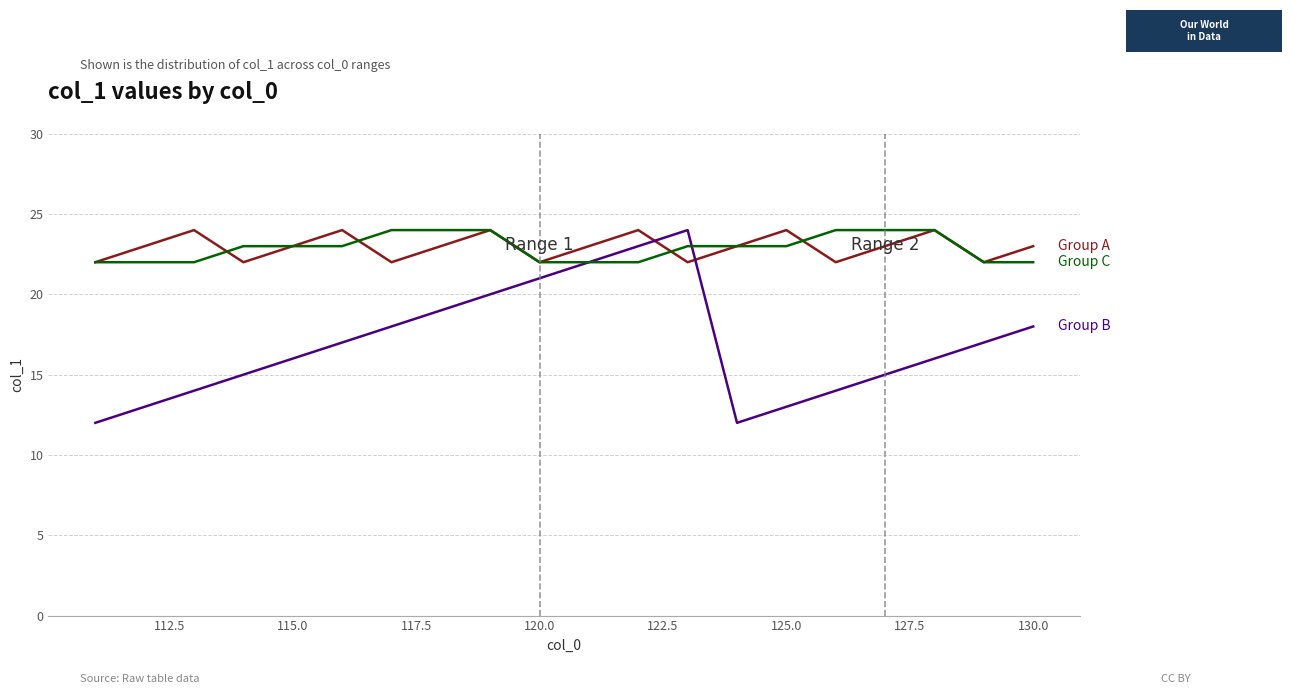

What is the minimum value shown in the chart?

12